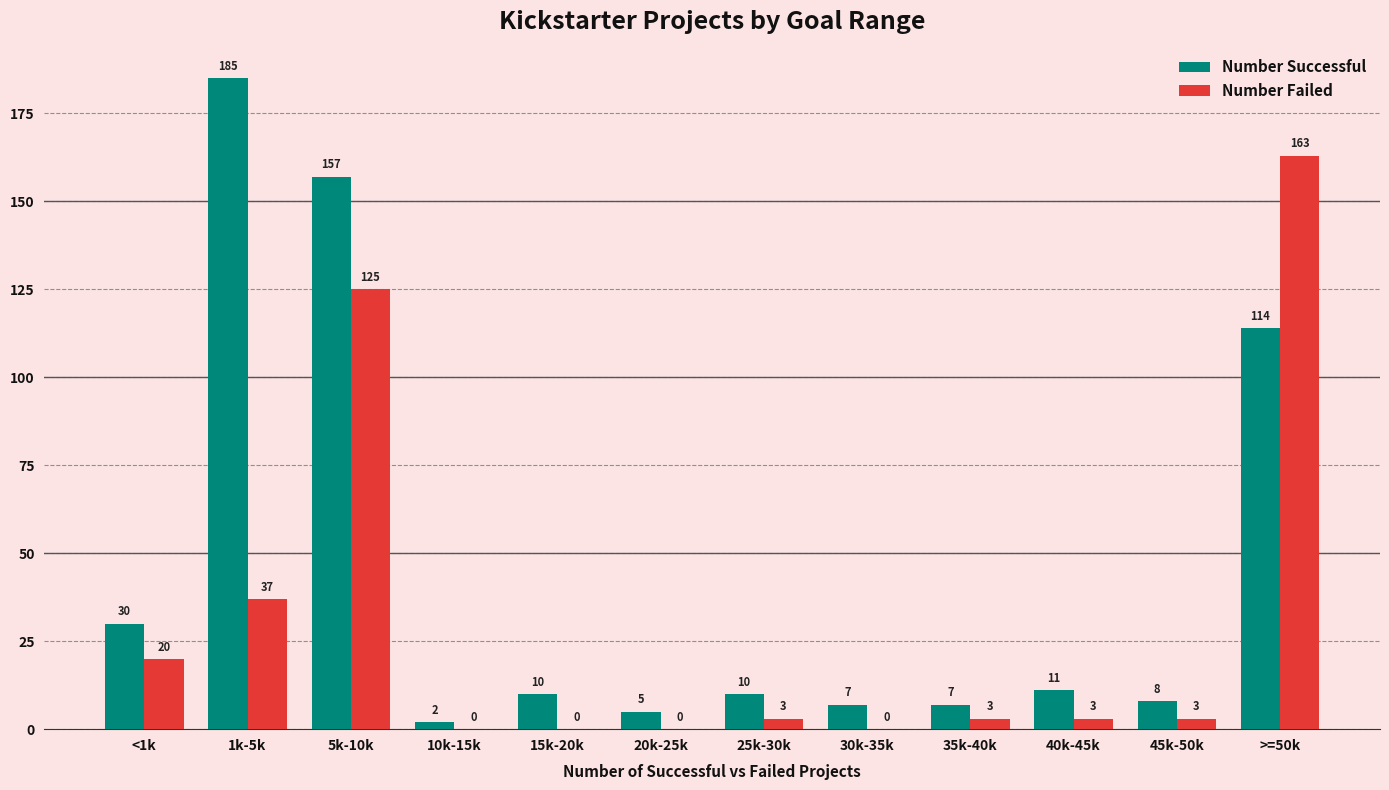

What are all the series names shown in the legend?

Number Successful, Number Failed